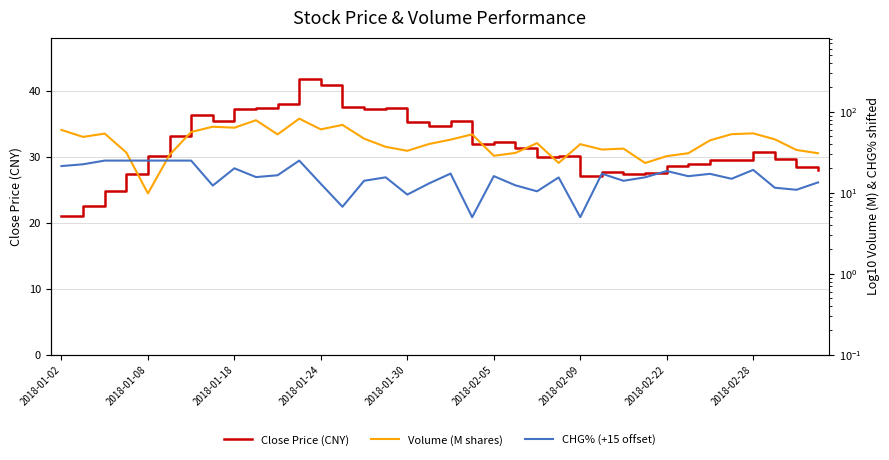

How many lines are shown in the chart?

3